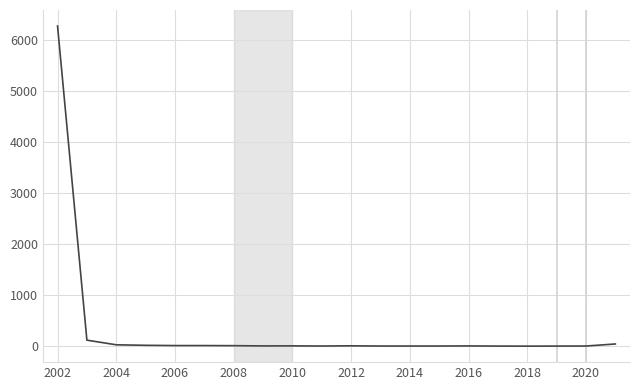

What is the maximum value shown in the chart?

6266